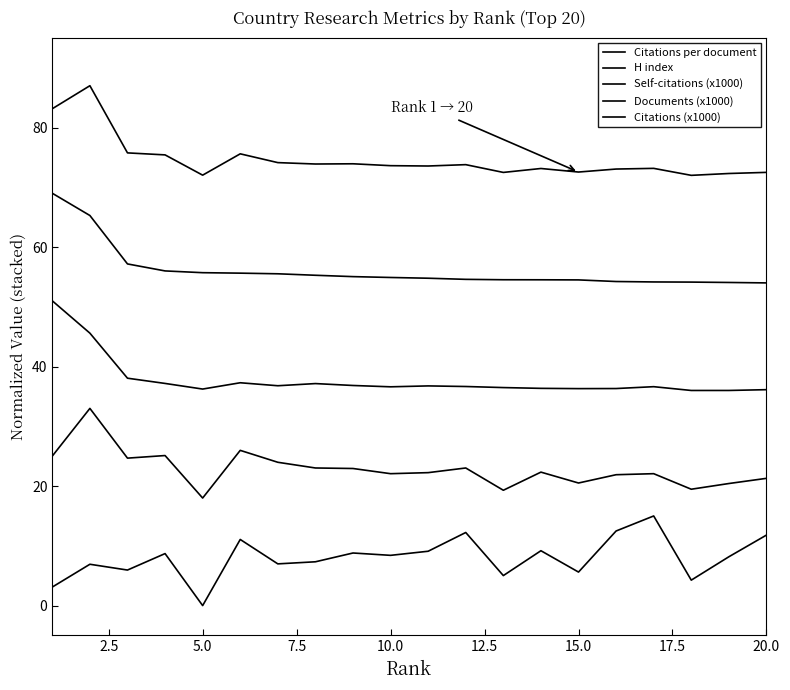

Which series has the widest spread of values?

Citations per document